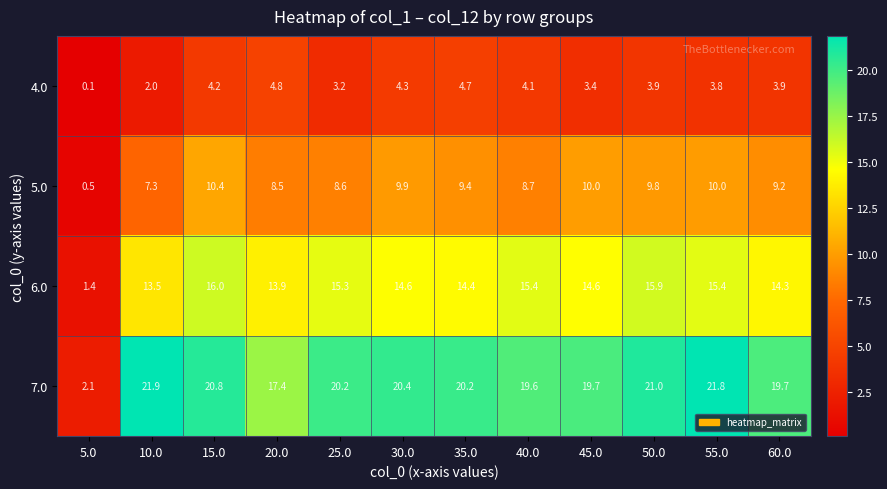

At which label does 5.0 first exceed 9?

15.0